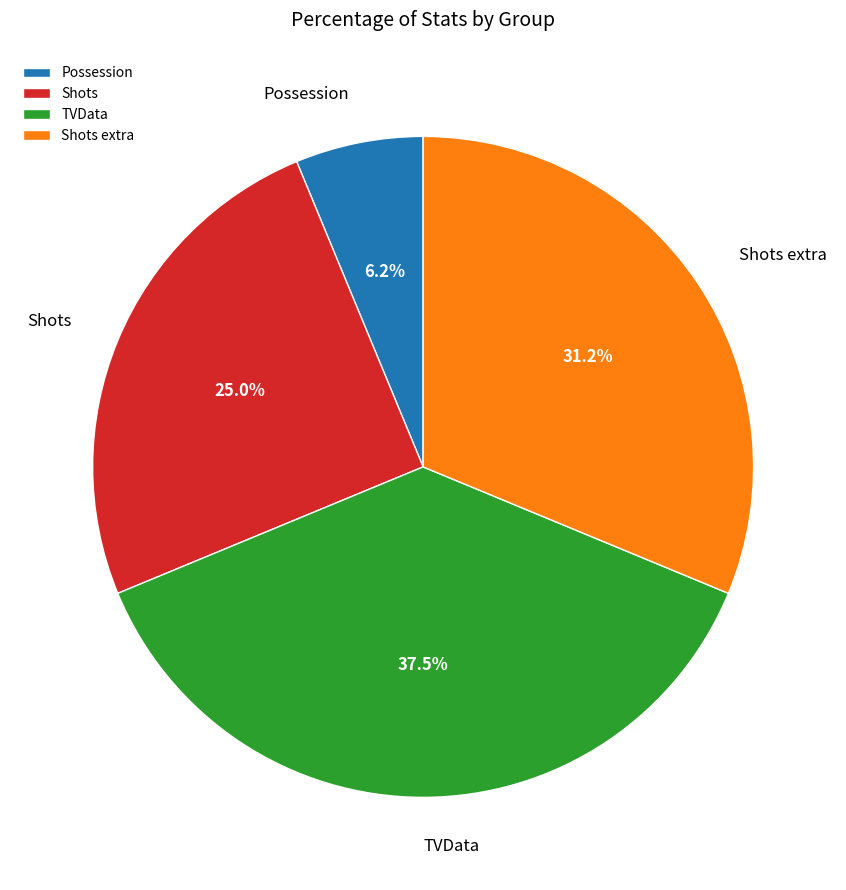

How many slices are in this pie chart?

4